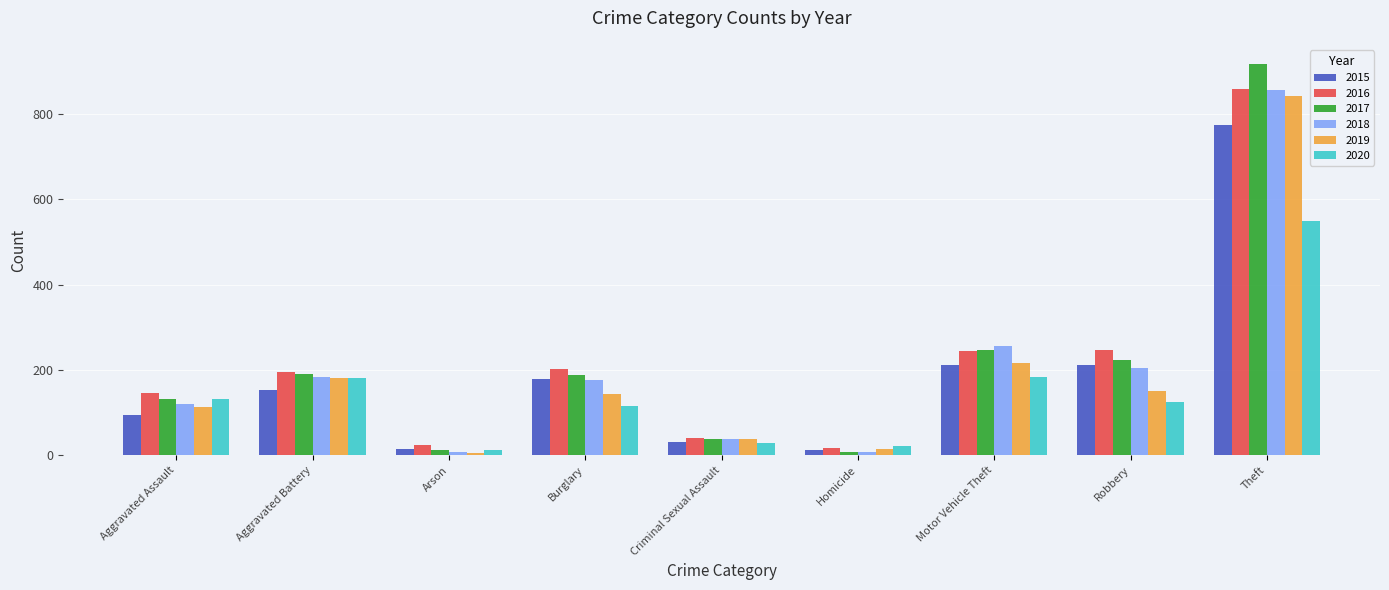

Which series has the widest spread of values?

2017